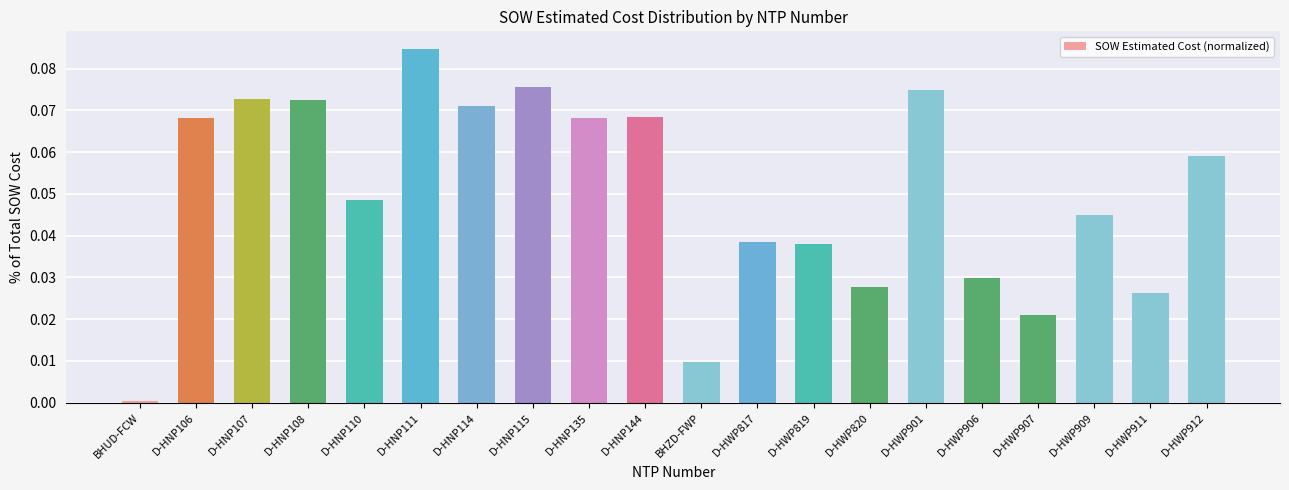

At which category does the chart reach its peak across all series?

D-HNP111